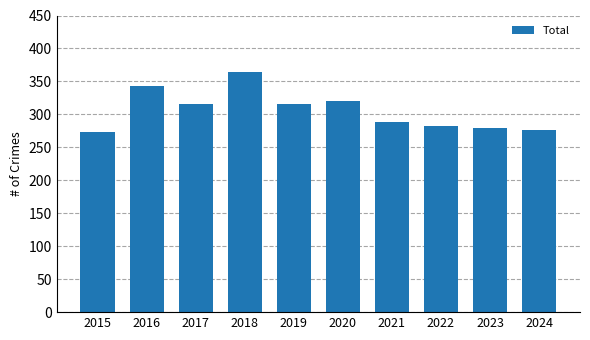

What is the value of the 8th bar from the left?

283